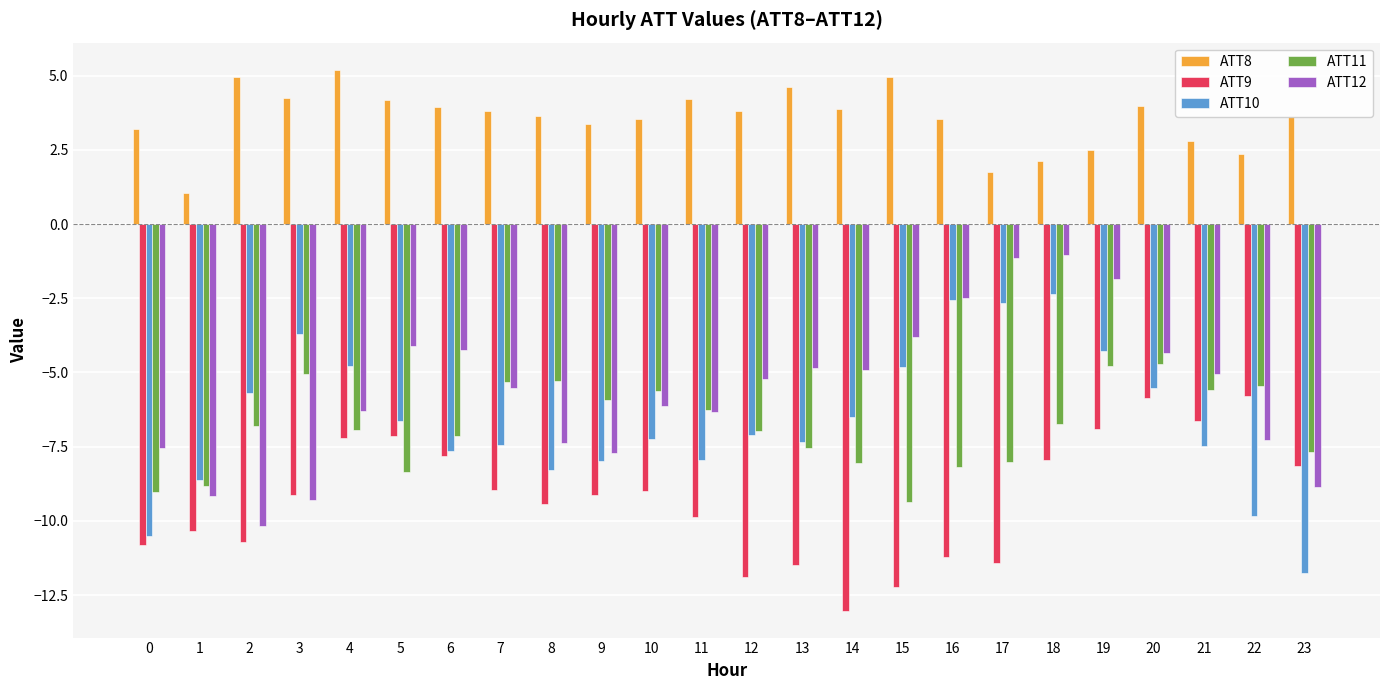

Between 7 and 20, which series saw the biggest shift?

ATT9